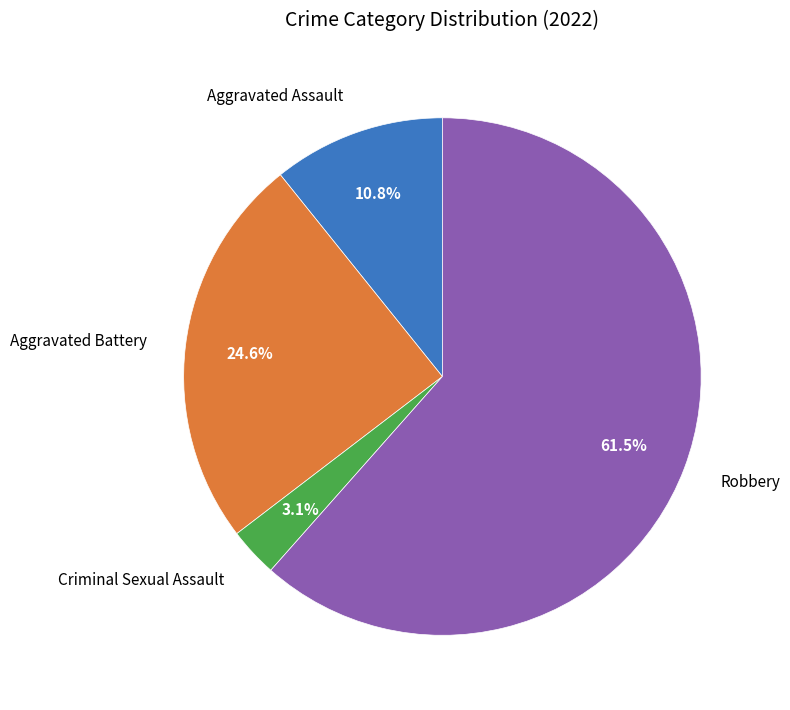

Between Criminal Sexual Assault and Aggravated Assault, which is larger?

Aggravated Assault